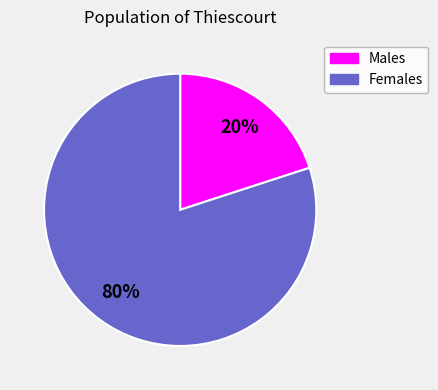

To the nearest percent, what is the difference between the largest and smallest slice percentages?

60%